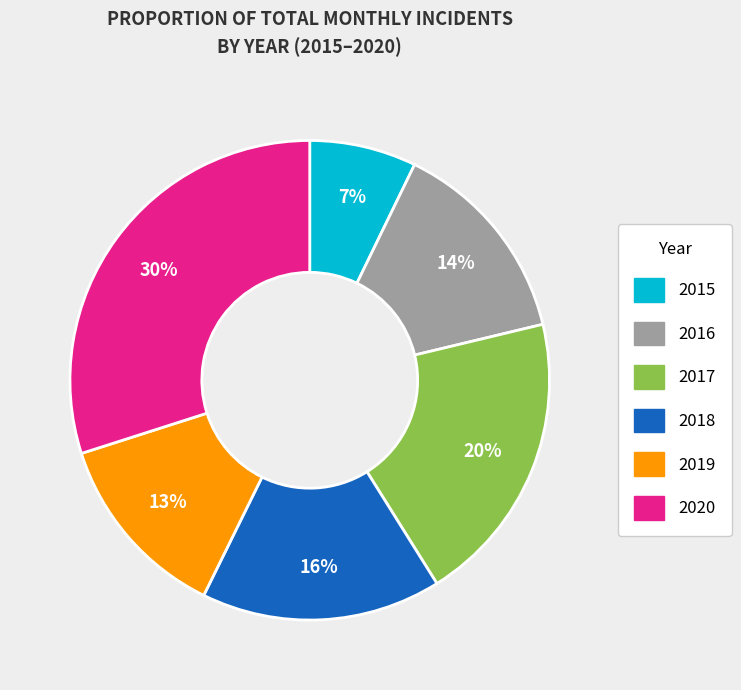

Rank the categories by value from highest to lowest.

2020, 2017, 2018, 2016, 2019, 2015